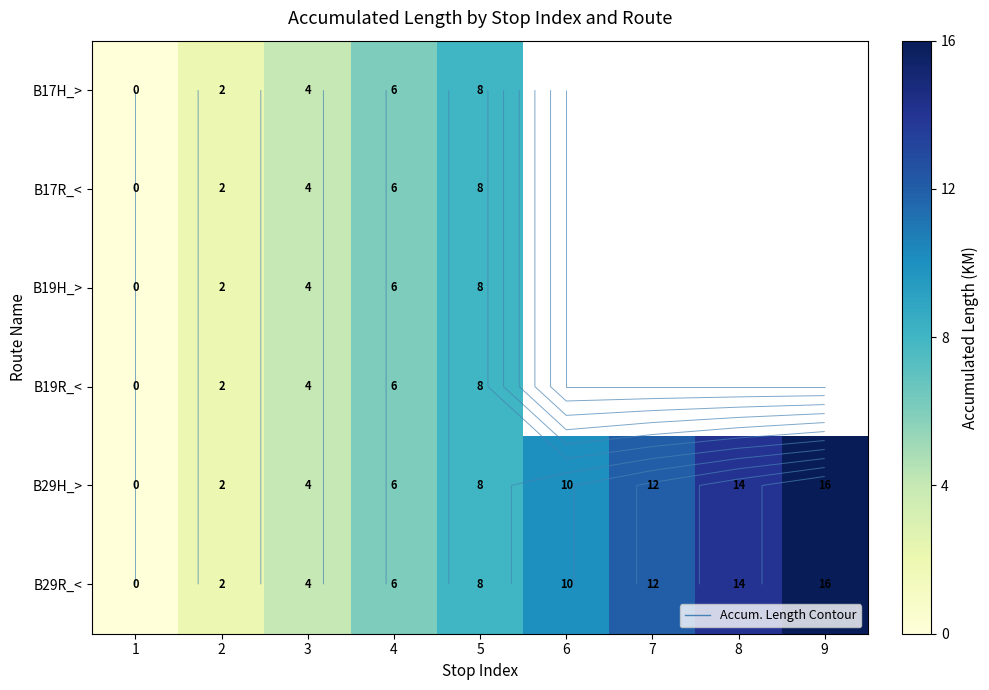

At 4, list the series in order from smallest to largest.

B17H_>, B17R_<, B19H_>, B19R_<, B29H_>, B29R_<